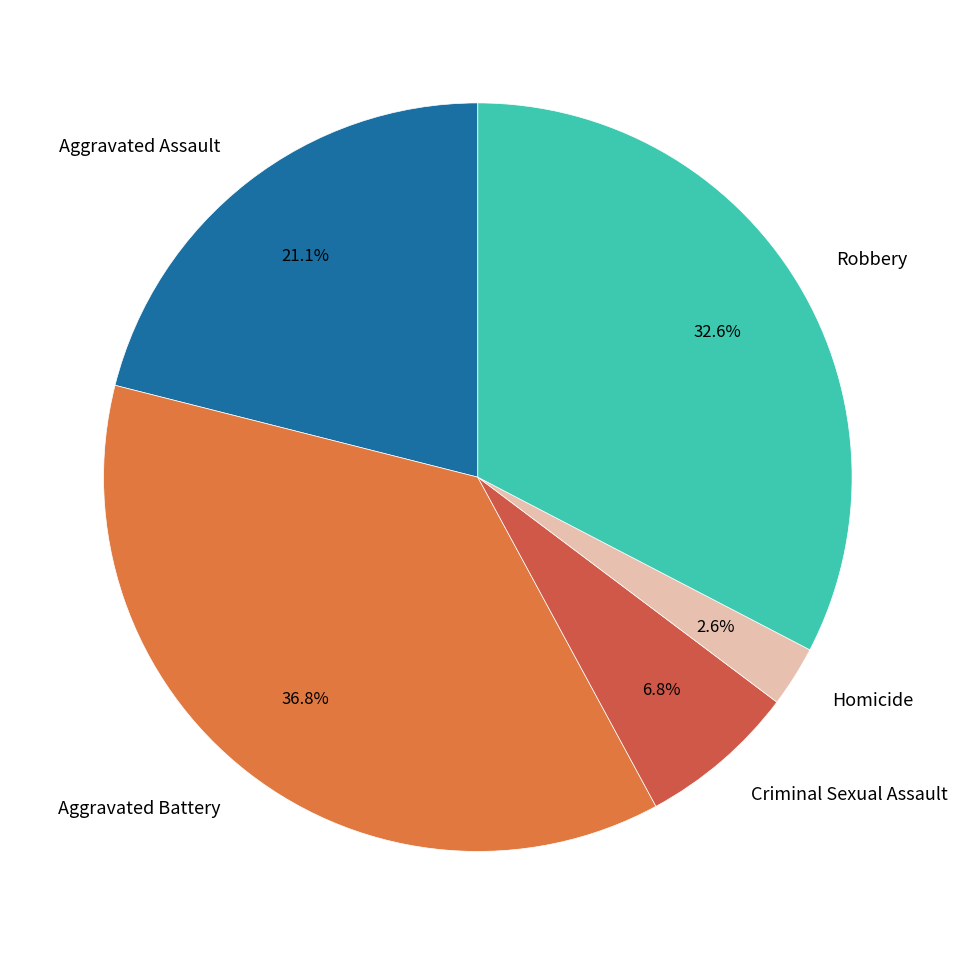

Rank the categories by value from lowest to highest.

Homicide, Criminal Sexual Assault, Aggravated Assault, Robbery, Aggravated Battery